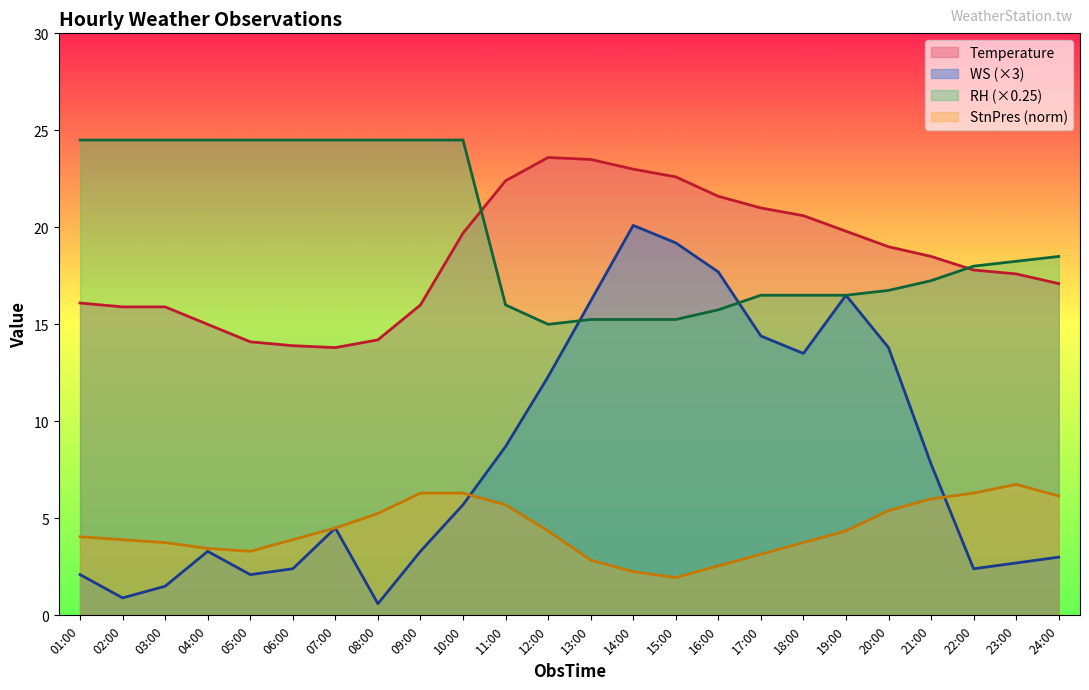

What is the value of the StnPres_scaled point at the 13th from the left?

2.8